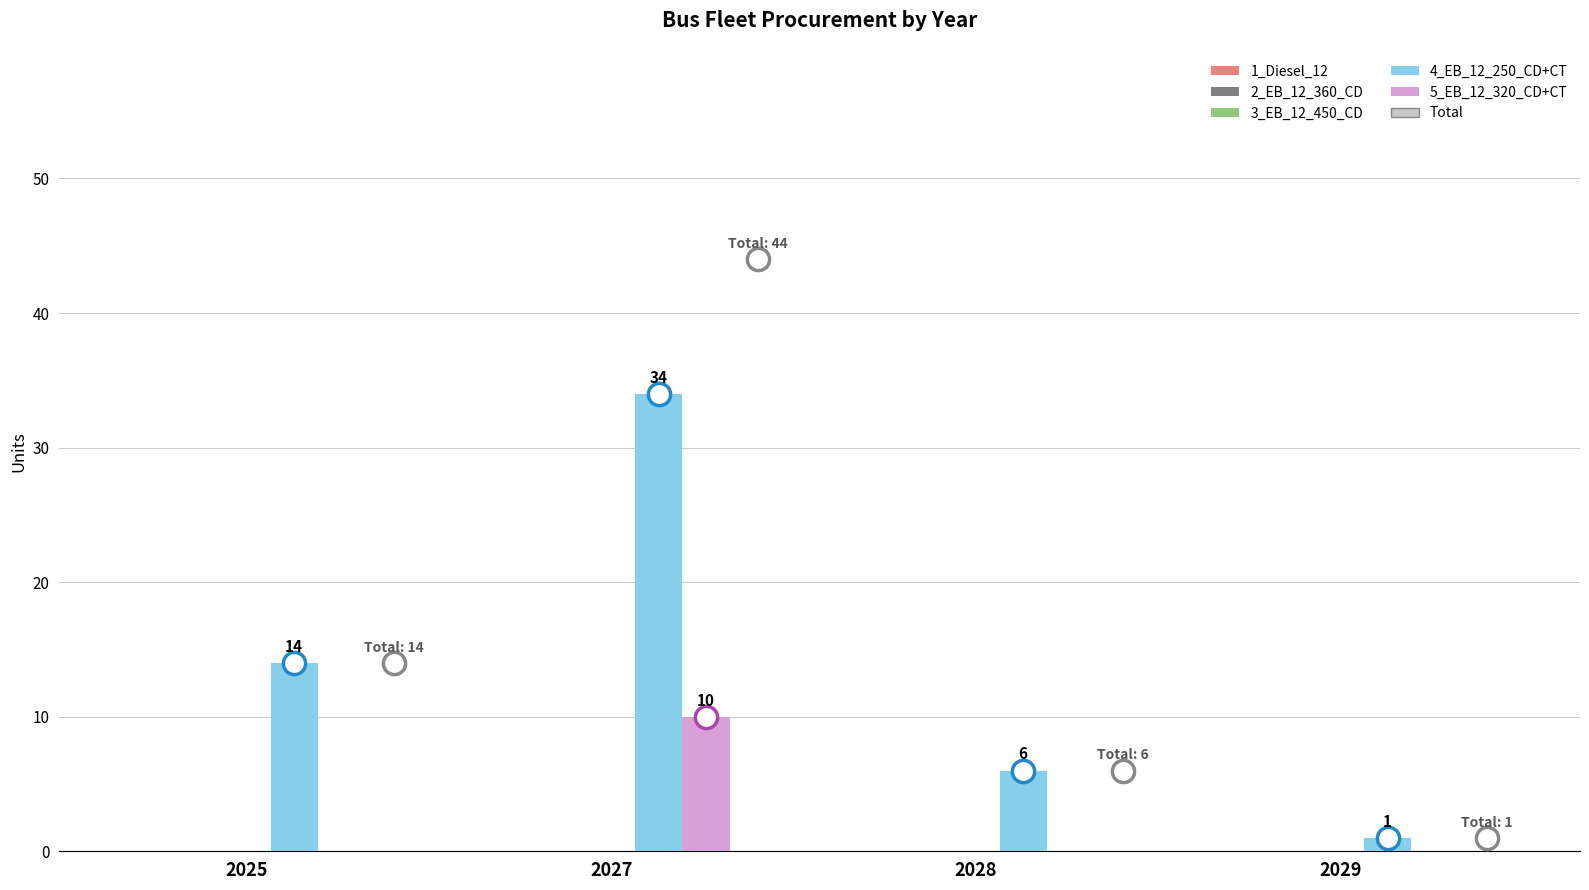

What is the sum of all 4_EB_12_250_CD+CT values?

55